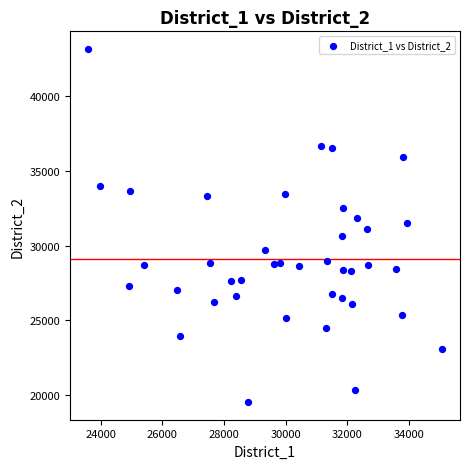

What is the range of X values (max minus min)?

11516.8